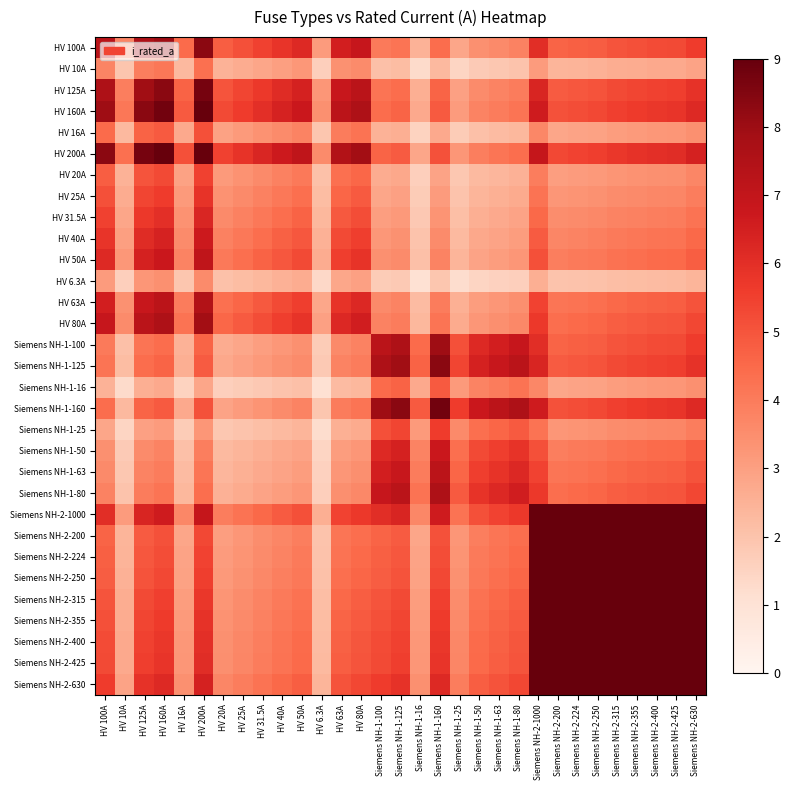

Reading right to left, what are all the values shown in this chart?

HV 100A: Siemens NH-2-630=5.6	Siemens NH-2-425=5.3	Siemens NH-2-400=5.2	Siemens NH-2-355=5.1	Siemens NH-2-315=5.0	Siemens NH-2-250=4.8	Siemens NH-2-224=4.7	Siemens NH-2-200=4.6	Siemens NH-2-1000=6.0	Siemens NH-1-80=3.8	Siemens NH-1-63=3.6	Siemens NH-1-50=3.4	Siemens NH-1-25=2.8	Siemens NH-1-160=4.4	Siemens NH-1-16=2.5	Siemens NH-1-125=4.2	Siemens NH-1-100=4.0	HV 80A=6.9	HV 63A=6.5	HV 6.3A=3.1	HV 50A=6.2	HV 40A=5.8	HV 31.5A=5.5	HV 25A=5.1	HV 20A=4.8	HV 200A=8.3	HV 16A=4.4	HV 160A=8.0	HV 125A=7.6	HV 10A=3.8	HV 100A=7.2
HV 10A: Siemens NH-2-630=2.9	Siemens NH-2-425=2.7	Siemens NH-2-400=2.7	Siemens NH-2-355=2.7	Siemens NH-2-315=2.6	Siemens NH-2-250=2.5	Siemens NH-2-224=2.4	Siemens NH-2-200=2.4	Siemens NH-2-1000=3.1	Siemens NH-1-80=2.0	Siemens NH-1-63=1.9	Siemens NH-1-50=1.8	Siemens NH-1-25=1.5	Siemens NH-1-160=2.3	Siemens NH-1-16=1.3	Siemens NH-1-125=2.2	Siemens NH-1-100=2.1	HV 80A=3.6	HV 63A=3.4	HV 6.3A=1.6	HV 50A=3.2	HV 40A=3.0	HV 31.5A=2.8	HV 25A=2.7	HV 20A=2.5	HV 200A=4.3	HV 16A=2.3	HV 160A=4.1	HV 125A=3.9	HV 10A=2.0	HV 100A=3.8
HV 125A: Siemens NH-2-630=5.9	Siemens NH-2-425=5.5	Siemens NH-2-400=5.5	Siemens NH-2-355=5.4	Siemens NH-2-315=5.2	Siemens NH-2-250=5.0	Siemens NH-2-224=4.9	Siemens NH-2-200=4.8	Siemens NH-2-1000=6.3	Siemens NH-1-80=4.0	Siemens NH-1-63=3.8	Siemens NH-1-50=3.6	Siemens NH-1-25=3.0	Siemens NH-1-160=4.6	Siemens NH-1-16=2.6	Siemens NH-1-125=4.4	Siemens NH-1-100=4.2	HV 80A=7.2	HV 63A=6.8	HV 6.3A=3.3	HV 50A=6.5	HV 40A=6.1	HV 31.5A=5.7	HV 25A=5.3	HV 20A=5.0	HV 200A=8.7	HV 16A=4.7	HV 160A=8.3	HV 125A=7.9	HV 10A=3.9	HV 100A=7.6
HV 160A: Siemens NH-2-630=6.2	Siemens NH-2-425=5.8	Siemens NH-2-400=5.7	Siemens NH-2-355=5.6	Siemens NH-2-315=5.5	Siemens NH-2-250=5.3	Siemens NH-2-224=5.2	Siemens NH-2-200=5.1	Siemens NH-2-1000=6.6	Siemens NH-1-80=4.2	Siemens NH-1-63=4.0	Siemens NH-1-50=3.8	Siemens NH-1-25=3.1	Siemens NH-1-160=4.9	Siemens NH-1-16=2.7	Siemens NH-1-125=4.6	Siemens NH-1-100=4.4	HV 80A=7.6	HV 63A=7.2	HV 6.3A=3.4	HV 50A=6.8	HV 40A=6.4	HV 31.5A=6.0	HV 25A=5.6	HV 20A=5.3	HV 200A=9.0	HV 16A=4.9	HV 160A=8.8	HV 125A=8.3	HV 10A=4.1	HV 100A=8.0
HV 16A: Siemens NH-2-630=3.4	Siemens NH-2-425=3.2	Siemens NH-2-400=3.2	Siemens NH-2-355=3.1	Siemens NH-2-315=3.1	Siemens NH-2-250=3.0	Siemens NH-2-224=2.9	Siemens NH-2-200=2.8	Siemens NH-2-1000=3.7	Siemens NH-1-80=2.3	Siemens NH-1-63=2.2	Siemens NH-1-50=2.1	Siemens NH-1-25=1.7	Siemens NH-1-160=2.7	Siemens NH-1-16=1.5	Siemens NH-1-125=2.6	Siemens NH-1-100=2.5	HV 80A=4.2	HV 63A=4.0	HV 6.3A=1.9	HV 50A=3.8	HV 40A=3.6	HV 31.5A=3.3	HV 25A=3.1	HV 20A=2.9	HV 200A=5.1	HV 16A=2.7	HV 160A=4.9	HV 125A=4.7	HV 10A=2.3	HV 100A=4.4
HV 200A: Siemens NH-2-630=6.4	Siemens NH-2-425=6.1	Siemens NH-2-400=6.0	Siemens NH-2-355=5.9	Siemens NH-2-315=5.8	Siemens NH-2-250=5.5	Siemens NH-2-224=5.4	Siemens NH-2-200=5.3	Siemens NH-2-1000=6.9	Siemens NH-1-80=4.4	Siemens NH-1-63=4.2	Siemens NH-1-50=3.9	Siemens NH-1-25=3.3	Siemens NH-1-160=5.1	Siemens NH-1-16=2.8	Siemens NH-1-125=4.8	Siemens NH-1-100=4.6	HV 80A=7.9	HV 63A=7.5	HV 6.3A=3.6	HV 50A=7.1	HV 40A=6.7	HV 31.5A=6.3	HV 25A=5.9	HV 20A=5.5	HV 200A=9.0	HV 16A=5.1	HV 160A=9.0	HV 125A=8.7	HV 10A=4.3	HV 100A=8.3
HV 20A: Siemens NH-2-630=3.7	Siemens NH-2-425=3.5	Siemens NH-2-400=3.4	Siemens NH-2-355=3.4	Siemens NH-2-315=3.3	Siemens NH-2-250=3.2	Siemens NH-2-224=3.1	Siemens NH-2-200=3.0	Siemens NH-2-1000=4.0	Siemens NH-1-80=2.5	Siemens NH-1-63=2.4	Siemens NH-1-50=2.3	Siemens NH-1-25=1.9	Siemens NH-1-160=2.9	Siemens NH-1-16=1.6	Siemens NH-1-125=2.8	Siemens NH-1-100=2.6	HV 80A=4.5	HV 63A=4.3	HV 6.3A=2.1	HV 50A=4.1	HV 40A=3.8	HV 31.5A=3.6	HV 25A=3.4	HV 20A=3.1	HV 200A=5.5	HV 16A=2.9	HV 160A=5.3	HV 125A=5.0	HV 10A=2.5	HV 100A=4.8
HV 25A: Siemens NH-2-630=4.0	Siemens NH-2-425=3.7	Siemens NH-2-400=3.7	Siemens NH-2-355=3.6	Siemens NH-2-315=3.5	Siemens NH-2-250=3.4	Siemens NH-2-224=3.3	Siemens NH-2-200=3.3	Siemens NH-2-1000=4.2	Siemens NH-1-80=2.7	Siemens NH-1-63=2.6	Siemens NH-1-50=2.4	Siemens NH-1-25=2.0	Siemens NH-1-160=3.1	Siemens NH-1-16=1.7	Siemens NH-1-125=3.0	Siemens NH-1-100=2.8	HV 80A=4.9	HV 63A=4.6	HV 6.3A=2.2	HV 50A=4.3	HV 40A=4.1	HV 31.5A=3.8	HV 25A=3.6	HV 20A=3.4	HV 200A=5.9	HV 16A=3.1	HV 160A=5.6	HV 125A=5.3	HV 10A=2.7	HV 100A=5.1
HV 31.5A: Siemens NH-2-630=4.2	Siemens NH-2-425=4.0	Siemens NH-2-400=3.9	Siemens NH-2-355=3.9	Siemens NH-2-315=3.8	Siemens NH-2-250=3.6	Siemens NH-2-224=3.6	Siemens NH-2-200=3.5	Siemens NH-2-1000=4.5	Siemens NH-1-80=2.9	Siemens NH-1-63=2.7	Siemens NH-1-50=2.6	Siemens NH-1-25=2.1	Siemens NH-1-160=3.3	Siemens NH-1-16=1.9	Siemens NH-1-125=3.2	Siemens NH-1-100=3.0	HV 80A=5.2	HV 63A=4.9	HV 6.3A=2.3	HV 50A=4.6	HV 40A=4.4	HV 31.5A=4.1	HV 25A=3.8	HV 20A=3.6	HV 200A=6.3	HV 16A=3.3	HV 160A=6.0	HV 125A=5.7	HV 10A=2.8	HV 100A=5.5
HV 40A: Siemens NH-2-630=4.5	Siemens NH-2-425=4.2	Siemens NH-2-400=4.2	Siemens NH-2-355=4.1	Siemens NH-2-315=4.0	Siemens NH-2-250=3.9	Siemens NH-2-224=3.8	Siemens NH-2-200=3.7	Siemens NH-2-1000=4.8	Siemens NH-1-80=3.1	Siemens NH-1-63=2.9	Siemens NH-1-50=2.8	Siemens NH-1-25=2.3	Siemens NH-1-160=3.6	Siemens NH-1-16=2.0	Siemens NH-1-125=3.4	Siemens NH-1-100=3.2	HV 80A=5.5	HV 63A=5.2	HV 6.3A=2.5	HV 50A=5.0	HV 40A=4.7	HV 31.5A=4.4	HV 25A=4.1	HV 20A=3.8	HV 200A=6.7	HV 16A=3.6	HV 160A=6.4	HV 125A=6.1	HV 10A=3.0	HV 100A=5.8
HV 50A: Siemens NH-2-630=4.8	Siemens NH-2-425=4.5	Siemens NH-2-400=4.4	Siemens NH-2-355=4.4	Siemens NH-2-315=4.3	Siemens NH-2-250=4.1	Siemens NH-2-224=4.0	Siemens NH-2-200=3.9	Siemens NH-2-1000=5.1	Siemens NH-1-80=3.3	Siemens NH-1-63=3.1	Siemens NH-1-50=2.9	Siemens NH-1-25=2.4	Siemens NH-1-160=3.8	Siemens NH-1-16=2.1	Siemens NH-1-125=3.6	Siemens NH-1-100=3.4	HV 80A=5.9	HV 63A=5.5	HV 6.3A=2.7	HV 50A=5.2	HV 40A=5.0	HV 31.5A=4.6	HV 25A=4.3	HV 20A=4.1	HV 200A=7.1	HV 16A=3.8	HV 160A=6.8	HV 125A=6.5	HV 10A=3.2	HV 100A=6.2
HV 6.3A: Siemens NH-2-630=2.4	Siemens NH-2-425=2.3	Siemens NH-2-400=2.2	Siemens NH-2-355=2.2	Siemens NH-2-315=2.2	Siemens NH-2-250=2.1	Siemens NH-2-224=2.0	Siemens NH-2-200=2.0	Siemens NH-2-1000=2.6	Siemens NH-1-80=1.6	Siemens NH-1-63=1.6	Siemens NH-1-50=1.5	Siemens NH-1-25=1.2	Siemens NH-1-160=1.9	Siemens NH-1-16=1.1	Siemens NH-1-125=1.8	Siemens NH-1-100=1.7	HV 80A=3.0	HV 63A=2.8	HV 6.3A=1.3	HV 50A=2.7	HV 40A=2.5	HV 31.5A=2.3	HV 25A=2.2	HV 20A=2.1	HV 200A=3.6	HV 16A=1.9	HV 160A=3.4	HV 125A=3.3	HV 10A=1.6	HV 100A=3.1
HV 63A: Siemens NH-2-630=5.1	Siemens NH-2-425=4.7	Siemens NH-2-400=4.7	Siemens NH-2-355=4.6	Siemens NH-2-315=4.5	Siemens NH-2-250=4.3	Siemens NH-2-224=4.2	Siemens NH-2-200=4.2	Siemens NH-2-1000=5.4	Siemens NH-1-80=3.4	Siemens NH-1-63=3.3	Siemens NH-1-50=3.1	Siemens NH-1-25=2.6	Siemens NH-1-160=4.0	Siemens NH-1-16=2.2	Siemens NH-1-125=3.8	Siemens NH-1-100=3.6	HV 80A=6.2	HV 63A=5.9	HV 6.3A=2.8	HV 50A=5.5	HV 40A=5.2	HV 31.5A=4.9	HV 25A=4.6	HV 20A=4.3	HV 200A=7.5	HV 16A=4.0	HV 160A=7.2	HV 125A=6.8	HV 10A=3.4	HV 100A=6.5
HV 80A: Siemens NH-2-630=5.3	Siemens NH-2-425=5.0	Siemens NH-2-400=5.0	Siemens NH-2-355=4.9	Siemens NH-2-315=4.8	Siemens NH-2-250=4.6	Siemens NH-2-224=4.5	Siemens NH-2-200=4.4	Siemens NH-2-1000=5.7	Siemens NH-1-80=3.6	Siemens NH-1-63=3.4	Siemens NH-1-50=3.3	Siemens NH-1-25=2.7	Siemens NH-1-160=4.2	Siemens NH-1-16=2.3	Siemens NH-1-125=4.0	Siemens NH-1-100=3.8	HV 80A=6.6	HV 63A=6.2	HV 6.3A=3.0	HV 50A=5.9	HV 40A=5.5	HV 31.5A=5.2	HV 25A=4.9	HV 20A=4.5	HV 200A=7.9	HV 16A=4.2	HV 160A=7.6	HV 125A=7.2	HV 10A=3.6	HV 100A=6.9
Siemens NH-1-100: Siemens NH-2-630=5.6	Siemens NH-2-425=5.3	Siemens NH-2-400=5.2	Siemens NH-2-355=5.1	Siemens NH-2-315=5.0	Siemens NH-2-250=4.8	Siemens NH-2-224=4.7	Siemens NH-2-200=4.6	Siemens NH-2-1000=6.0	Siemens NH-1-80=6.9	Siemens NH-1-63=6.5	Siemens NH-1-50=6.2	Siemens NH-1-25=5.1	Siemens NH-1-160=8.0	Siemens NH-1-16=4.4	Siemens NH-1-125=7.6	Siemens NH-1-100=7.2	HV 80A=3.8	HV 63A=3.6	HV 6.3A=1.7	HV 50A=3.4	HV 40A=3.2	HV 31.5A=3.0	HV 25A=2.8	HV 20A=2.6	HV 200A=4.6	HV 16A=2.5	HV 160A=4.4	HV 125A=4.2	HV 10A=2.1	HV 100A=4.0
Siemens NH-1-125: Siemens NH-2-630=5.9	Siemens NH-2-425=5.5	Siemens NH-2-400=5.5	Siemens NH-2-355=5.4	Siemens NH-2-315=5.2	Siemens NH-2-250=5.0	Siemens NH-2-224=4.9	Siemens NH-2-200=4.8	Siemens NH-2-1000=6.3	Siemens NH-1-80=7.2	Siemens NH-1-63=6.8	Siemens NH-1-50=6.5	Siemens NH-1-25=5.3	Siemens NH-1-160=8.3	Siemens NH-1-16=4.7	Siemens NH-1-125=7.9	Siemens NH-1-100=7.6	HV 80A=4.0	HV 63A=3.8	HV 6.3A=1.8	HV 50A=3.6	HV 40A=3.4	HV 31.5A=3.2	HV 25A=3.0	HV 20A=2.8	HV 200A=4.8	HV 16A=2.6	HV 160A=4.6	HV 125A=4.4	HV 10A=2.2	HV 100A=4.2
Siemens NH-1-16: Siemens NH-2-630=3.4	Siemens NH-2-425=3.2	Siemens NH-2-400=3.2	Siemens NH-2-355=3.1	Siemens NH-2-315=3.1	Siemens NH-2-250=3.0	Siemens NH-2-224=2.9	Siemens NH-2-200=2.8	Siemens NH-2-1000=3.7	Siemens NH-1-80=4.2	Siemens NH-1-63=4.0	Siemens NH-1-50=3.8	Siemens NH-1-25=3.1	Siemens NH-1-160=4.9	Siemens NH-1-16=2.7	Siemens NH-1-125=4.7	Siemens NH-1-100=4.4	HV 80A=2.3	HV 63A=2.2	HV 6.3A=1.1	HV 50A=2.1	HV 40A=2.0	HV 31.5A=1.9	HV 25A=1.7	HV 20A=1.6	HV 200A=2.8	HV 16A=1.5	HV 160A=2.7	HV 125A=2.6	HV 10A=1.3	HV 100A=2.5
Siemens NH-1-160: Siemens NH-2-630=6.2	Siemens NH-2-425=5.8	Siemens NH-2-400=5.7	Siemens NH-2-355=5.6	Siemens NH-2-315=5.5	Siemens NH-2-250=5.3	Siemens NH-2-224=5.2	Siemens NH-2-200=5.1	Siemens NH-2-1000=6.6	Siemens NH-1-80=7.6	Siemens NH-1-63=7.2	Siemens NH-1-50=6.8	Siemens NH-1-25=5.6	Siemens NH-1-160=8.8	Siemens NH-1-16=4.9	Siemens NH-1-125=8.3	Siemens NH-1-100=8.0	HV 80A=4.2	HV 63A=4.0	HV 6.3A=1.9	HV 50A=3.8	HV 40A=3.6	HV 31.5A=3.3	HV 25A=3.1	HV 20A=2.9	HV 200A=5.1	HV 16A=2.7	HV 160A=4.9	HV 125A=4.6	HV 10A=2.3	HV 100A=4.4
Siemens NH-1-25: Siemens NH-2-630=4.0	Siemens NH-2-425=3.7	Siemens NH-2-400=3.7	Siemens NH-2-355=3.6	Siemens NH-2-315=3.5	Siemens NH-2-250=3.4	Siemens NH-2-224=3.3	Siemens NH-2-200=3.3	Siemens NH-2-1000=4.2	Siemens NH-1-80=4.9	Siemens NH-1-63=4.6	Siemens NH-1-50=4.3	Siemens NH-1-25=3.6	Siemens NH-1-160=5.6	Siemens NH-1-16=3.1	Siemens NH-1-125=5.3	Siemens NH-1-100=5.1	HV 80A=2.7	HV 63A=2.6	HV 6.3A=1.2	HV 50A=2.4	HV 40A=2.3	HV 31.5A=2.1	HV 25A=2.0	HV 20A=1.9	HV 200A=3.3	HV 16A=1.7	HV 160A=3.1	HV 125A=3.0	HV 10A=1.5	HV 100A=2.8
Siemens NH-1-50: Siemens NH-2-630=4.8	Siemens NH-2-425=4.5	Siemens NH-2-400=4.4	Siemens NH-2-355=4.4	Siemens NH-2-315=4.3	Siemens NH-2-250=4.1	Siemens NH-2-224=4.0	Siemens NH-2-200=3.9	Siemens NH-2-1000=5.1	Siemens NH-1-80=5.9	Siemens NH-1-63=5.5	Siemens NH-1-50=5.2	Siemens NH-1-25=4.3	Siemens NH-1-160=6.8	Siemens NH-1-16=3.8	Siemens NH-1-125=6.5	Siemens NH-1-100=6.2	HV 80A=3.3	HV 63A=3.1	HV 6.3A=1.5	HV 50A=2.9	HV 40A=2.8	HV 31.5A=2.6	HV 25A=2.4	HV 20A=2.3	HV 200A=3.9	HV 16A=2.1	HV 160A=3.8	HV 125A=3.6	HV 10A=1.8	HV 100A=3.4
Siemens NH-1-63: Siemens NH-2-630=5.1	Siemens NH-2-425=4.7	Siemens NH-2-400=4.7	Siemens NH-2-355=4.6	Siemens NH-2-315=4.5	Siemens NH-2-250=4.3	Siemens NH-2-224=4.2	Siemens NH-2-200=4.2	Siemens NH-2-1000=5.4	Siemens NH-1-80=6.2	Siemens NH-1-63=5.9	Siemens NH-1-50=5.5	Siemens NH-1-25=4.6	Siemens NH-1-160=7.2	Siemens NH-1-16=4.0	Siemens NH-1-125=6.8	Siemens NH-1-100=6.5	HV 80A=3.4	HV 63A=3.3	HV 6.3A=1.6	HV 50A=3.1	HV 40A=2.9	HV 31.5A=2.7	HV 25A=2.6	HV 20A=2.4	HV 200A=4.2	HV 16A=2.2	HV 160A=4.0	HV 125A=3.8	HV 10A=1.9	HV 100A=3.6
Siemens NH-1-80: Siemens NH-2-630=5.3	Siemens NH-2-425=5.0	Siemens NH-2-400=5.0	Siemens NH-2-355=4.9	Siemens NH-2-315=4.8	Siemens NH-2-250=4.6	Siemens NH-2-224=4.5	Siemens NH-2-200=4.4	Siemens NH-2-1000=5.7	Siemens NH-1-80=6.6	Siemens NH-1-63=6.2	Siemens NH-1-50=5.9	Siemens NH-1-25=4.9	Siemens NH-1-160=7.6	Siemens NH-1-16=4.2	Siemens NH-1-125=7.2	Siemens NH-1-100=6.9	HV 80A=3.6	HV 63A=3.4	HV 6.3A=1.6	HV 50A=3.3	HV 40A=3.1	HV 31.5A=2.9	HV 25A=2.7	HV 20A=2.5	HV 200A=4.4	HV 16A=2.3	HV 160A=4.2	HV 125A=4.0	HV 10A=2.0	HV 100A=3.8
Siemens NH-2-1000: Siemens NH-2-630=9.0	Siemens NH-2-425=9.0	Siemens NH-2-400=9.0	Siemens NH-2-355=9.0	Siemens NH-2-315=9.0	Siemens NH-2-250=9.0	Siemens NH-2-224=9.0	Siemens NH-2-200=9.0	Siemens NH-2-1000=9.0	Siemens NH-1-80=5.7	Siemens NH-1-63=5.4	Siemens NH-1-50=5.1	Siemens NH-1-25=4.2	Siemens NH-1-160=6.6	Siemens NH-1-16=3.7	Siemens NH-1-125=6.3	Siemens NH-1-100=6.0	HV 80A=5.7	HV 63A=5.4	HV 6.3A=2.6	HV 50A=5.1	HV 40A=4.8	HV 31.5A=4.5	HV 25A=4.2	HV 20A=4.0	HV 200A=6.9	HV 16A=3.7	HV 160A=6.6	HV 125A=6.3	HV 10A=3.1	HV 100A=6.0
Siemens NH-2-200: Siemens NH-2-630=9.0	Siemens NH-2-425=9.0	Siemens NH-2-400=9.0	Siemens NH-2-355=9.0	Siemens NH-2-315=9.0	Siemens NH-2-250=9.0	Siemens NH-2-224=9.0	Siemens NH-2-200=9.0	Siemens NH-2-1000=9.0	Siemens NH-1-80=4.4	Siemens NH-1-63=4.2	Siemens NH-1-50=3.9	Siemens NH-1-25=3.3	Siemens NH-1-160=5.1	Siemens NH-1-16=2.8	Siemens NH-1-125=4.8	Siemens NH-1-100=4.6	HV 80A=4.4	HV 63A=4.2	HV 6.3A=2.0	HV 50A=3.9	HV 40A=3.7	HV 31.5A=3.5	HV 25A=3.3	HV 20A=3.0	HV 200A=5.3	HV 16A=2.8	HV 160A=5.1	HV 125A=4.8	HV 10A=2.4	HV 100A=4.6
Siemens NH-2-224: Siemens NH-2-630=9.0	Siemens NH-2-425=9.0	Siemens NH-2-400=9.0	Siemens NH-2-355=9.0	Siemens NH-2-315=9.0	Siemens NH-2-250=9.0	Siemens NH-2-224=9.0	Siemens NH-2-200=9.0	Siemens NH-2-1000=9.0	Siemens NH-1-80=4.5	Siemens NH-1-63=4.2	Siemens NH-1-50=4.0	Siemens NH-1-25=3.3	Siemens NH-1-160=5.2	Siemens NH-1-16=2.9	Siemens NH-1-125=4.9	Siemens NH-1-100=4.7	HV 80A=4.5	HV 63A=4.2	HV 6.3A=2.0	HV 50A=4.0	HV 40A=3.8	HV 31.5A=3.6	HV 25A=3.3	HV 20A=3.1	HV 200A=5.4	HV 16A=2.9	HV 160A=5.2	HV 125A=4.9	HV 10A=2.4	HV 100A=4.7
Siemens NH-2-250: Siemens NH-2-630=9.0	Siemens NH-2-425=9.0	Siemens NH-2-400=9.0	Siemens NH-2-355=9.0	Siemens NH-2-315=9.0	Siemens NH-2-250=9.0	Siemens NH-2-224=9.0	Siemens NH-2-200=9.0	Siemens NH-2-1000=9.0	Siemens NH-1-80=4.6	Siemens NH-1-63=4.3	Siemens NH-1-50=4.1	Siemens NH-1-25=3.4	Siemens NH-1-160=5.3	Siemens NH-1-16=3.0	Siemens NH-1-125=5.0	Siemens NH-1-100=4.8	HV 80A=4.6	HV 63A=4.3	HV 6.3A=2.1	HV 50A=4.1	HV 40A=3.9	HV 31.5A=3.6	HV 25A=3.4	HV 20A=3.2	HV 200A=5.5	HV 16A=3.0	HV 160A=5.3	HV 125A=5.0	HV 10A=2.5	HV 100A=4.8
Siemens NH-2-315: Siemens NH-2-630=9.0	Siemens NH-2-425=9.0	Siemens NH-2-400=9.0	Siemens NH-2-355=9.0	Siemens NH-2-315=9.0	Siemens NH-2-250=9.0	Siemens NH-2-224=9.0	Siemens NH-2-200=9.0	Siemens NH-2-1000=9.0	Siemens NH-1-80=4.8	Siemens NH-1-63=4.5	Siemens NH-1-50=4.3	Siemens NH-1-25=3.5	Siemens NH-1-160=5.5	Siemens NH-1-16=3.1	Siemens NH-1-125=5.2	Siemens NH-1-100=5.0	HV 80A=4.8	HV 63A=4.5	HV 6.3A=2.2	HV 50A=4.3	HV 40A=4.0	HV 31.5A=3.8	HV 25A=3.5	HV 20A=3.3	HV 200A=5.8	HV 16A=3.1	HV 160A=5.5	HV 125A=5.2	HV 10A=2.6	HV 100A=5.0
Siemens NH-2-355: Siemens NH-2-630=9.0	Siemens NH-2-425=9.0	Siemens NH-2-400=9.0	Siemens NH-2-355=9.0	Siemens NH-2-315=9.0	Siemens NH-2-250=9.0	Siemens NH-2-224=9.0	Siemens NH-2-200=9.0	Siemens NH-2-1000=9.0	Siemens NH-1-80=4.9	Siemens NH-1-63=4.6	Siemens NH-1-50=4.4	Siemens NH-1-25=3.6	Siemens NH-1-160=5.6	Siemens NH-1-16=3.1	Siemens NH-1-125=5.4	Siemens NH-1-100=5.1	HV 80A=4.9	HV 63A=4.6	HV 6.3A=2.2	HV 50A=4.4	HV 40A=4.1	HV 31.5A=3.9	HV 25A=3.6	HV 20A=3.4	HV 200A=5.9	HV 16A=3.1	HV 160A=5.6	HV 125A=5.4	HV 10A=2.7	HV 100A=5.1
Siemens NH-2-400: Siemens NH-2-630=9.0	Siemens NH-2-425=9.0	Siemens NH-2-400=9.0	Siemens NH-2-355=9.0	Siemens NH-2-315=9.0	Siemens NH-2-250=9.0	Siemens NH-2-224=9.0	Siemens NH-2-200=9.0	Siemens NH-2-1000=9.0	Siemens NH-1-80=5.0	Siemens NH-1-63=4.7	Siemens NH-1-50=4.4	Siemens NH-1-25=3.7	Siemens NH-1-160=5.7	Siemens NH-1-16=3.2	Siemens NH-1-125=5.5	Siemens NH-1-100=5.2	HV 80A=5.0	HV 63A=4.7	HV 6.3A=2.2	HV 50A=4.4	HV 40A=4.2	HV 31.5A=3.9	HV 25A=3.7	HV 20A=3.4	HV 200A=6.0	HV 16A=3.2	HV 160A=5.7	HV 125A=5.5	HV 10A=2.7	HV 100A=5.2
Siemens NH-2-425: Siemens NH-2-630=9.0	Siemens NH-2-425=9.0	Siemens NH-2-400=9.0	Siemens NH-2-355=9.0	Siemens NH-2-315=9.0	Siemens NH-2-250=9.0	Siemens NH-2-224=9.0	Siemens NH-2-200=9.0	Siemens NH-2-1000=9.0	Siemens NH-1-80=5.0	Siemens NH-1-63=4.7	Siemens NH-1-50=4.5	Siemens NH-1-25=3.7	Siemens NH-1-160=5.8	Siemens NH-1-16=3.2	Siemens NH-1-125=5.5	Siemens NH-1-100=5.3	HV 80A=5.0	HV 63A=4.7	HV 6.3A=2.3	HV 50A=4.5	HV 40A=4.2	HV 31.5A=4.0	HV 25A=3.7	HV 20A=3.5	HV 200A=6.1	HV 16A=3.2	HV 160A=5.8	HV 125A=5.5	HV 10A=2.7	HV 100A=5.3
Siemens NH-2-630: Siemens NH-2-630=9.0	Siemens NH-2-425=9.0	Siemens NH-2-400=9.0	Siemens NH-2-355=9.0	Siemens NH-2-315=9.0	Siemens NH-2-250=9.0	Siemens NH-2-224=9.0	Siemens NH-2-200=9.0	Siemens NH-2-1000=9.0	Siemens NH-1-80=5.3	Siemens NH-1-63=5.1	Siemens NH-1-50=4.8	Siemens NH-1-25=4.0	Siemens NH-1-160=6.2	Siemens NH-1-16=3.4	Siemens NH-1-125=5.9	Siemens NH-1-100=5.6	HV 80A=5.3	HV 63A=5.1	HV 6.3A=2.4	HV 50A=4.8	HV 40A=4.5	HV 31.5A=4.2	HV 25A=4.0	HV 20A=3.7	HV 200A=6.4	HV 16A=3.4	HV 160A=6.2	HV 125A=5.9	HV 10A=2.9	HV 100A=5.6